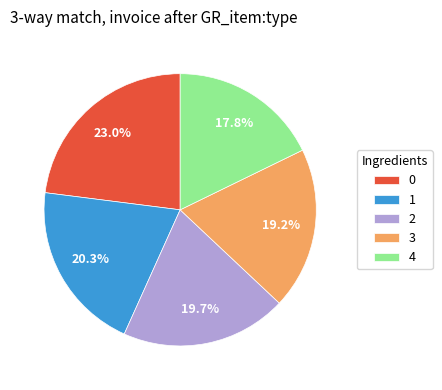

To the nearest percent, what percentage of the pie is 2?

20%